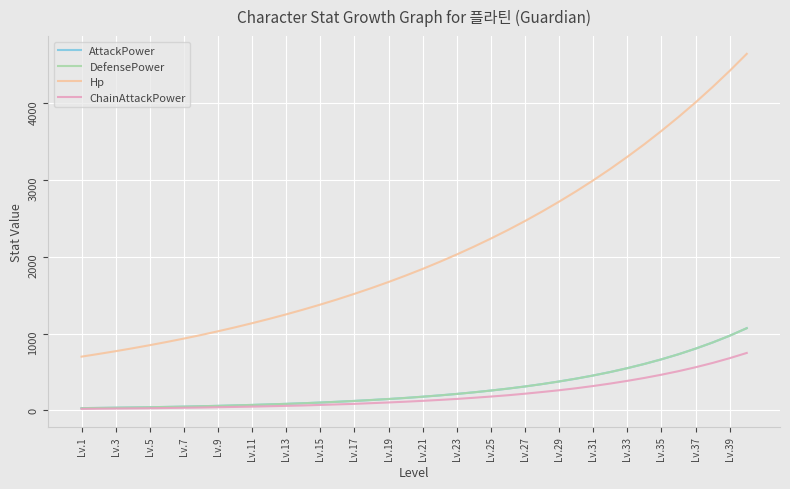

Does the chart display data point markers on the line(s)?

No